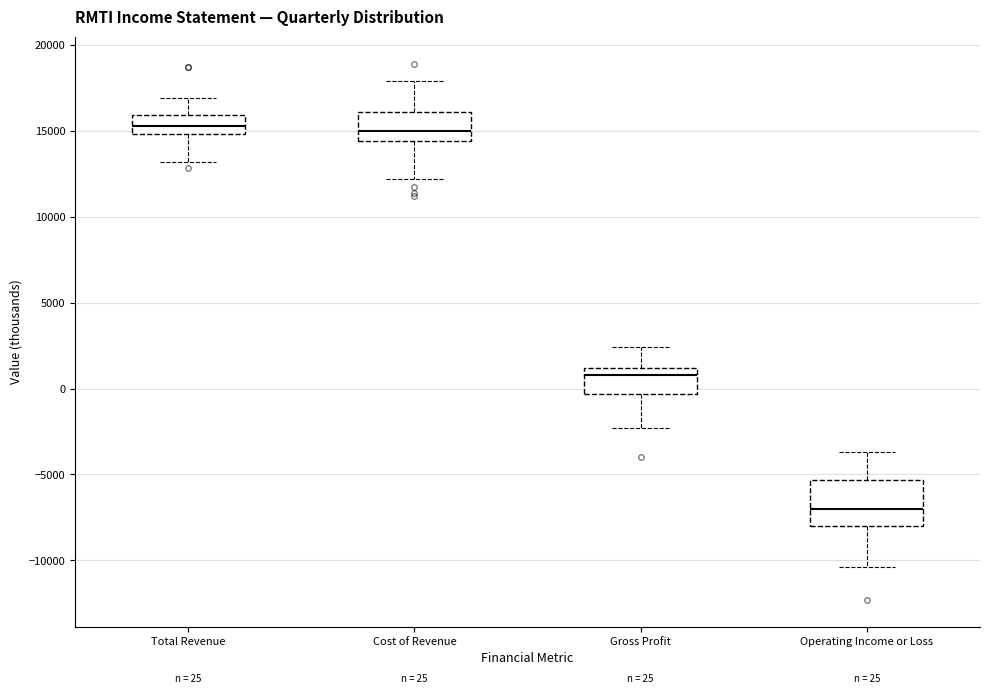

Which box's median line is the lowest?

Operating Income or Loss